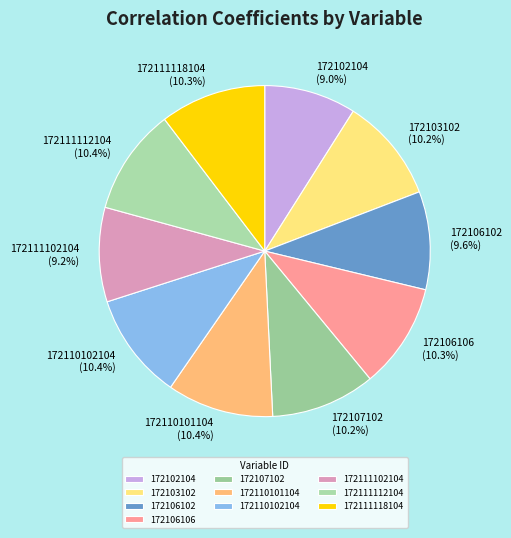

What percentage do 172106102 and 172103102 together represent?

19.8%